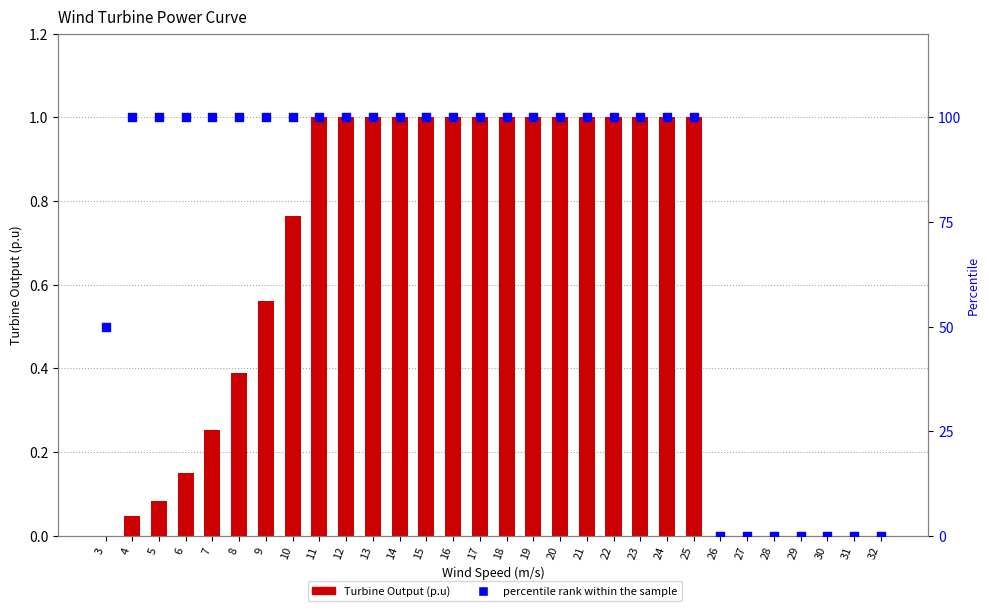

What is the total value across all series at 14?

101.0